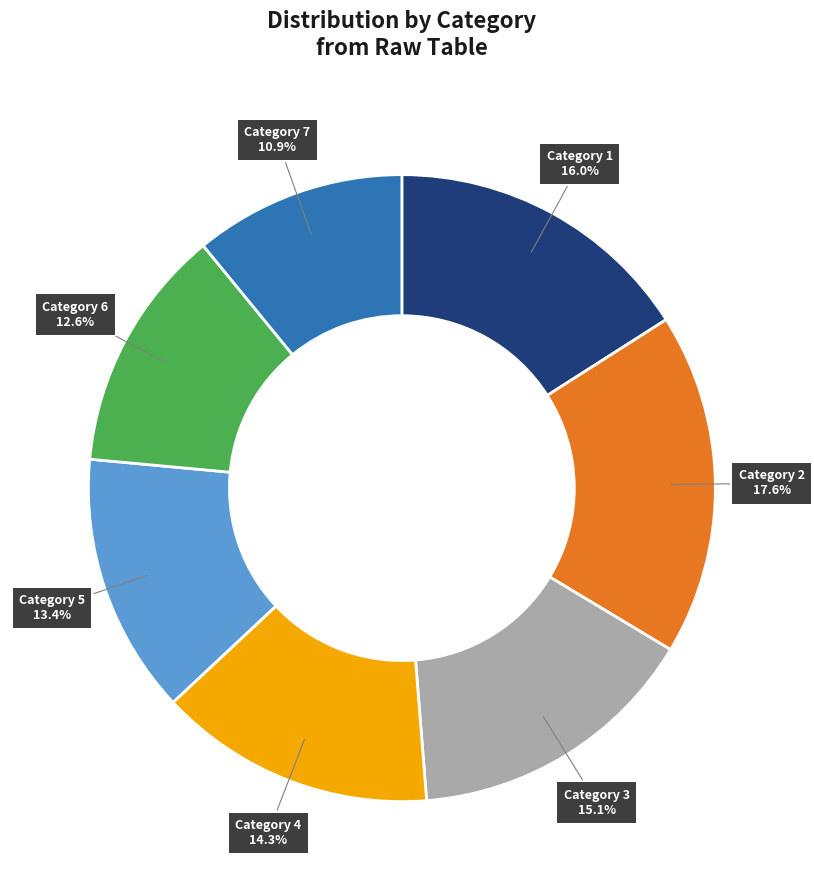

Count the number of slices in the pie.

7